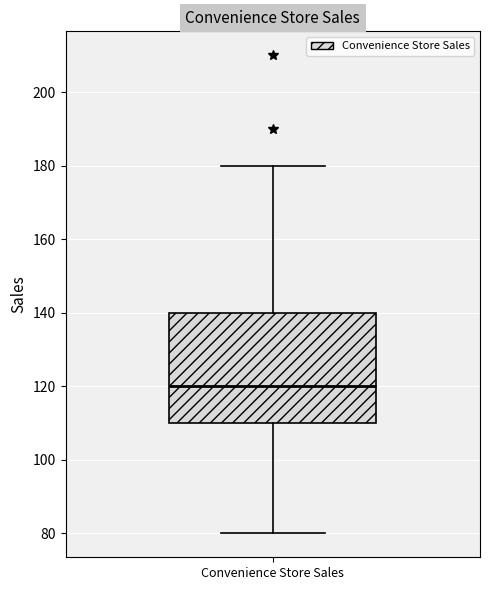

Transcribe this box plot: give where the median line is, the range the box spans, and where the two whiskers end, as read against the y-axis. The values are not printed on the chart, so give them approximately, as read against the axis.

median 120, box 110 to 140, whiskers 80 to 180